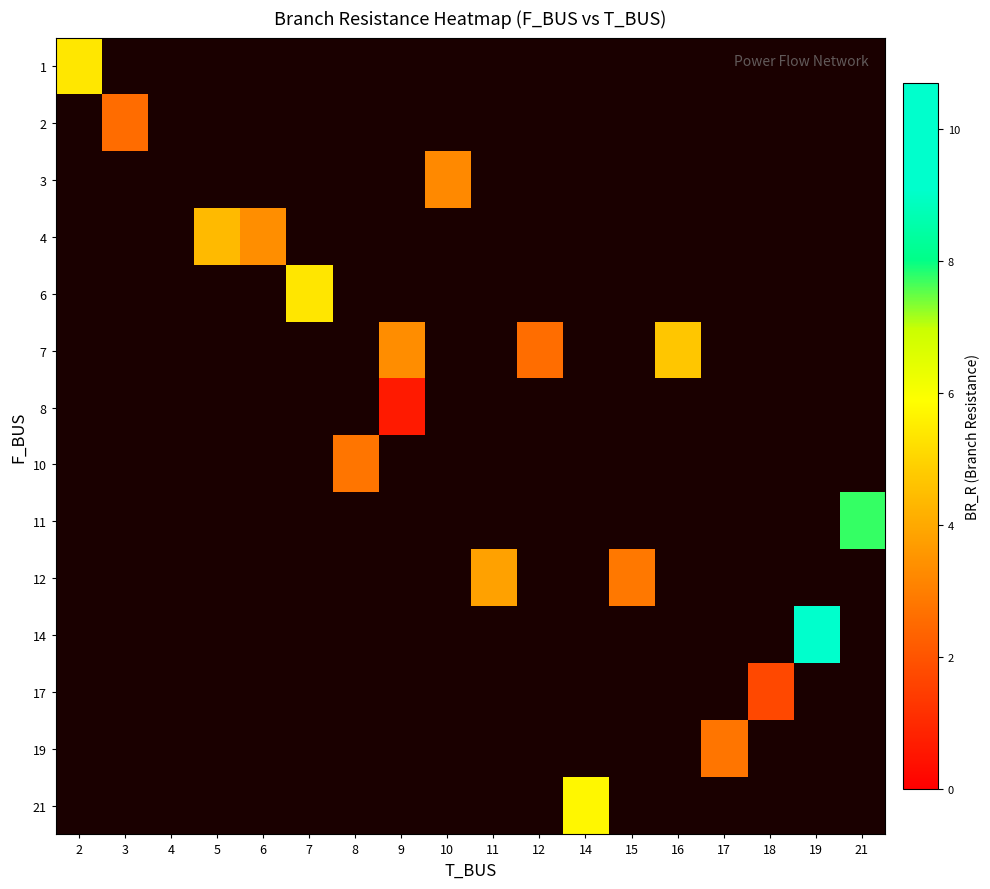

At how many categories does at least one series exceed 0?

17